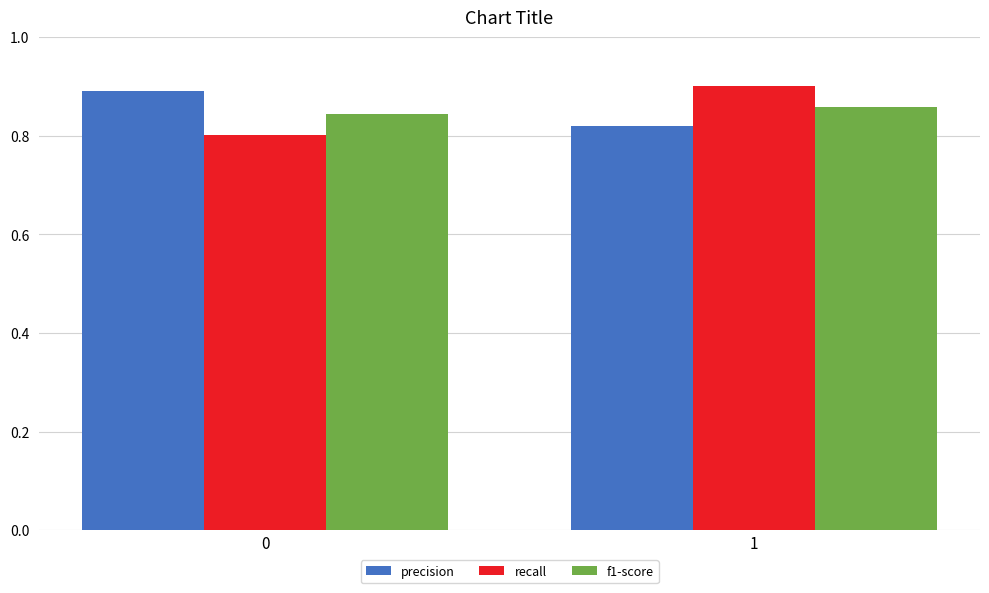

What is the difference between the maximum and minimum values in the precision series?

0.1